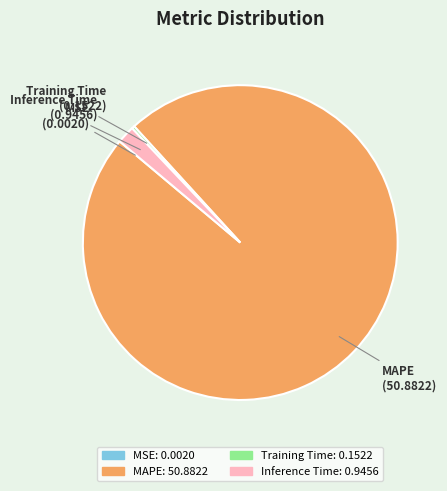

Do Training Time and MAPE together represent more than half of the pie?

Yes